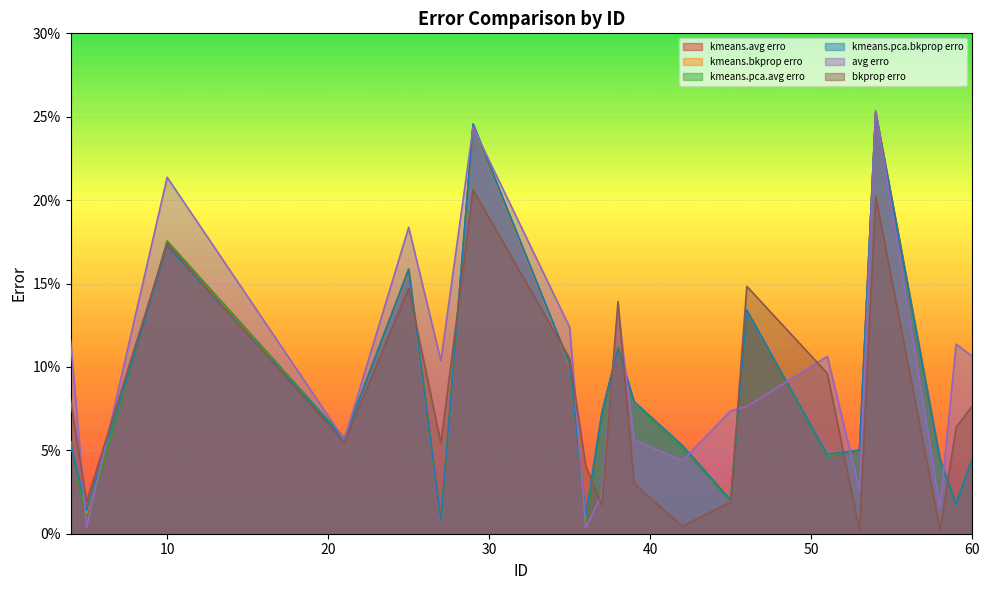

How many times do avg erro and bkprop erro cross each other?

8